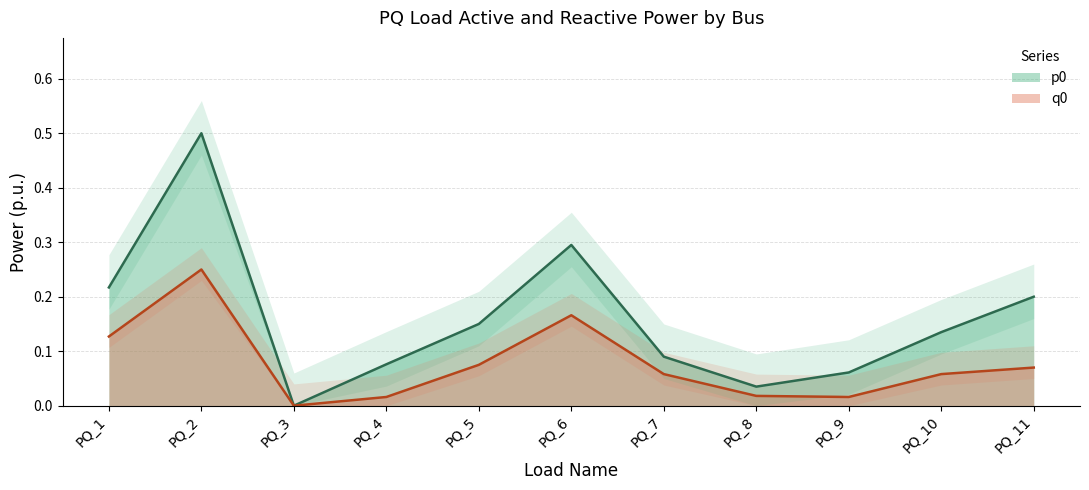

At which category does q0 reach its first local valley?

PQ_3